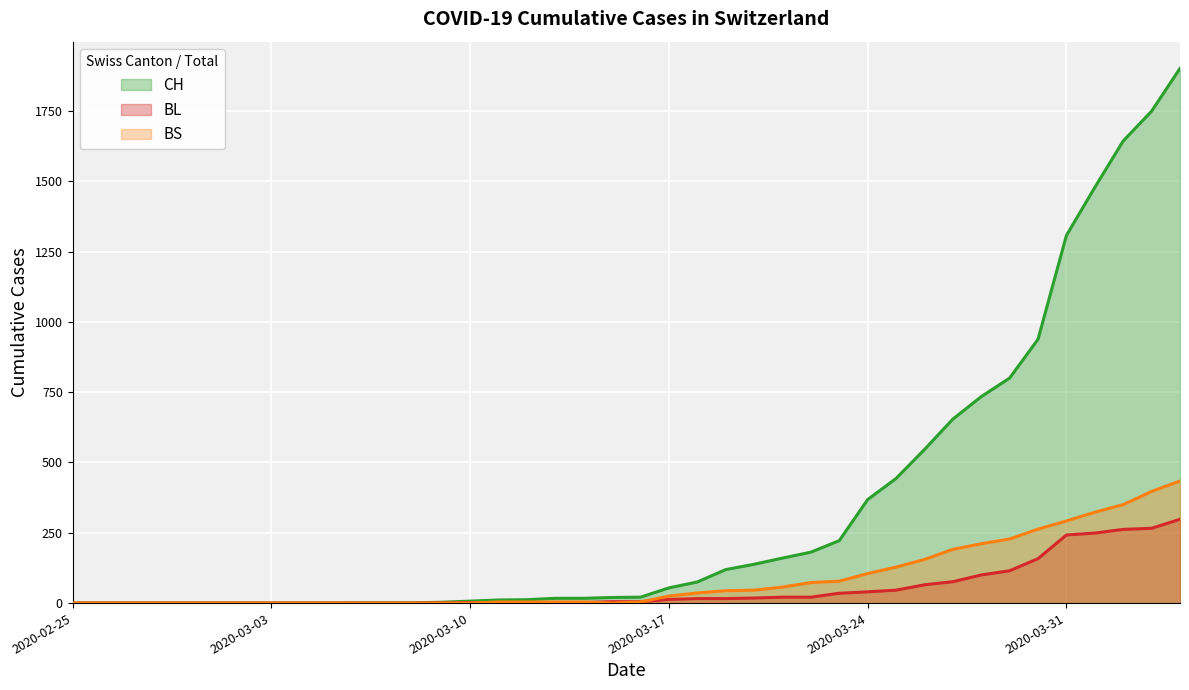

At which label does CH first exceed 21?

2020-03-17